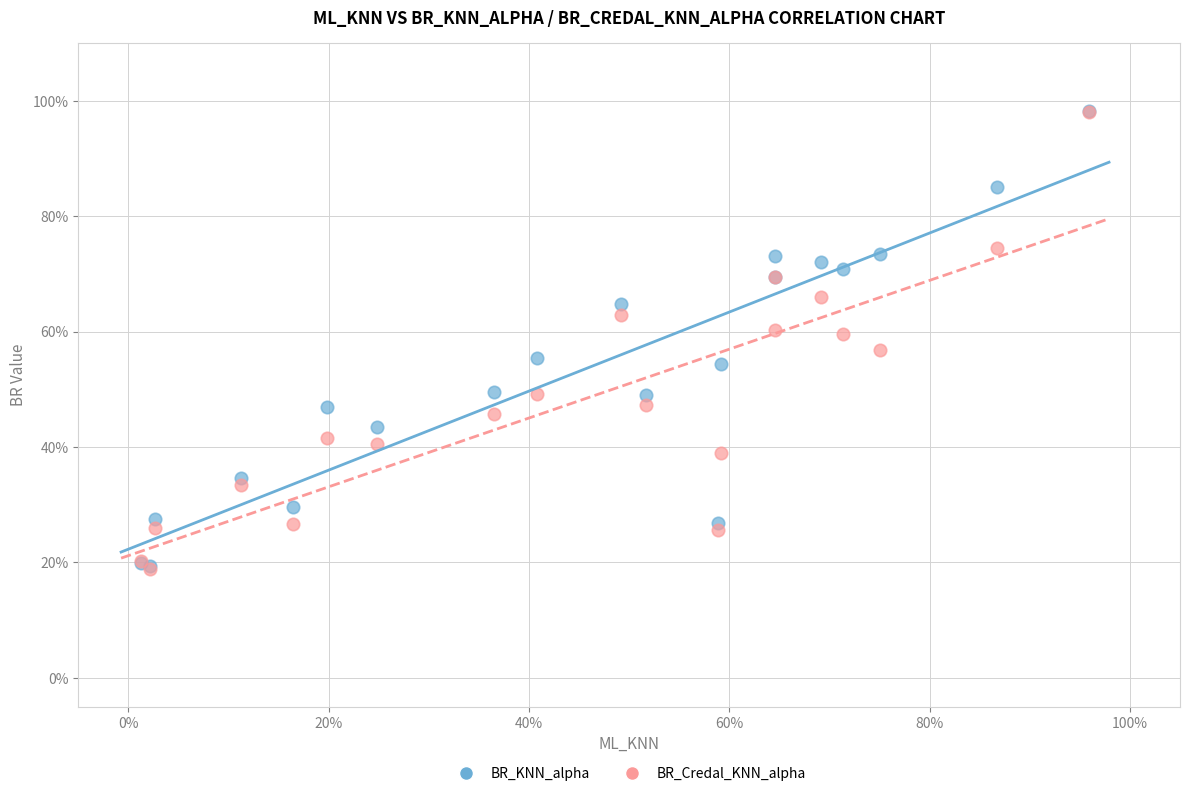

What are all the series names shown in the legend?

BR_KNN_alpha, BR_Credal_KNN_alpha